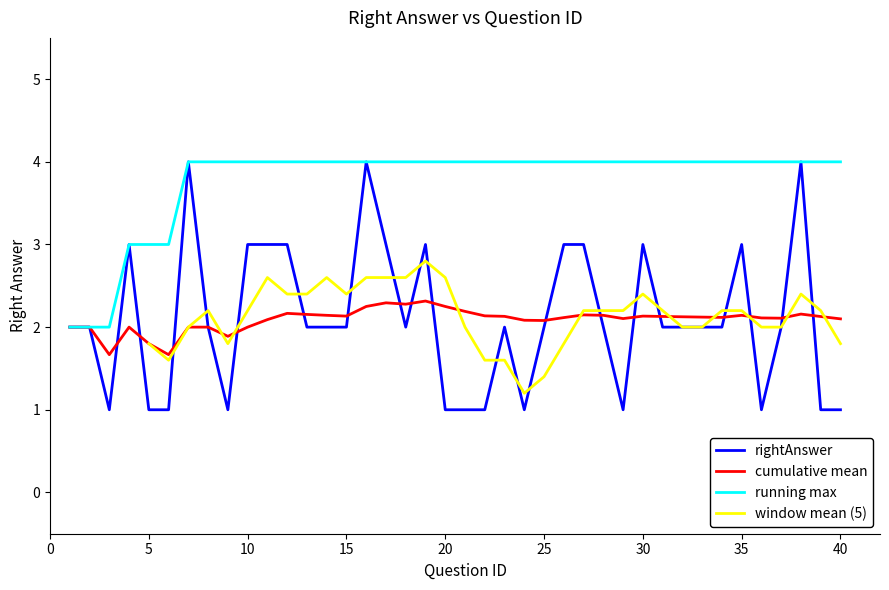

The chart shows a value of 1 at 22. True or false?

True